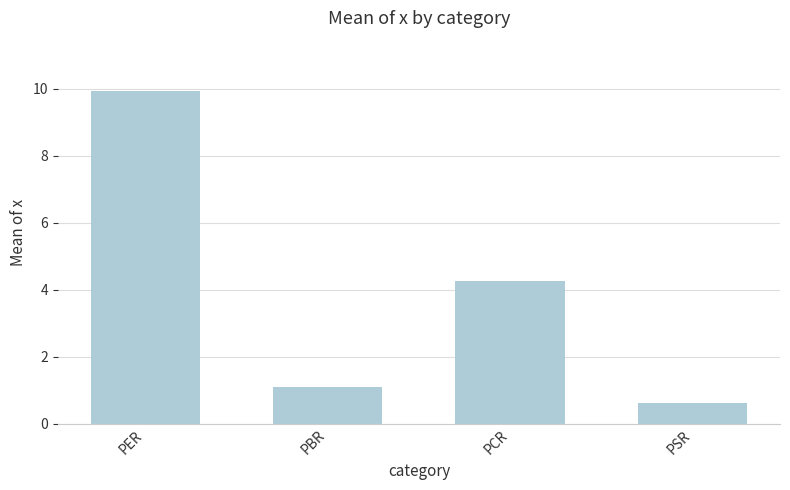

What is the change in value from PBR to PCR?

+3.2